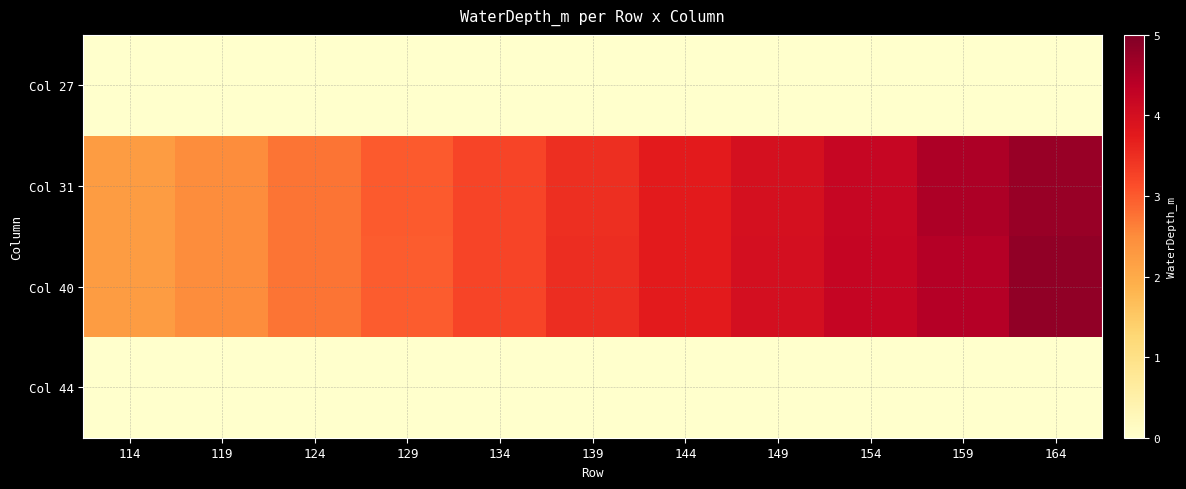

Reading right to left, what are all the values shown in this chart?

Col 27: 164=0.0	159=0.0	154=0.0	149=0.0	144=0.0	139=0.0	134=0.0	129=0.0	124=0.0	119=0.0	114=0.0
Col 31: 164=4.7	159=4.5	154=4.2	149=4.0	144=3.7	139=3.5	134=3.2	129=3.0	124=2.7	119=2.5	114=2.2
Col 40: 164=4.8	159=4.4	154=4.2	149=4.0	144=3.7	139=3.5	134=3.2	129=3.0	124=2.7	119=2.5	114=2.2
Col 44: 164=0.0	159=0.0	154=0.0	149=0.0	144=0.0	139=0.0	134=0.0	129=0.0	124=0.0	119=0.0	114=0.0